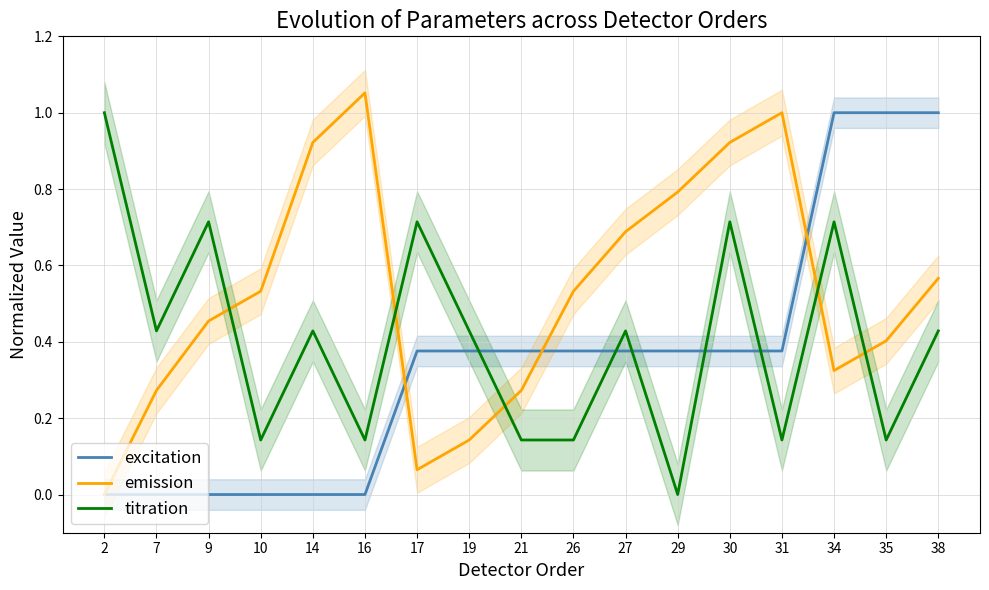

Reading left to right, extract all data points from this chart.

excitation: 2=0.0	7=0.0	9=0.0	10=0.0	14=0.0	16=0.0	17=0.4	19=0.4	21=0.4	26=0.4	27=0.4	29=0.4	30=0.4	31=0.4	34=1.0	35=1.0	38=1.0
emission: 2=0.0	7=0.3	9=0.5	10=0.5	14=0.9	16=1.1	17=0.1	19=0.1	21=0.3	26=0.5	27=0.7	29=0.8	30=0.9	31=1.0	34=0.3	35=0.4	38=0.6
titration: 2=1.0	7=0.4	9=0.7	10=0.1	14=0.4	16=0.1	17=0.7	19=0.4	21=0.1	26=0.1	27=0.4	29=0.0	30=0.7	31=0.1	34=0.7	35=0.1	38=0.4